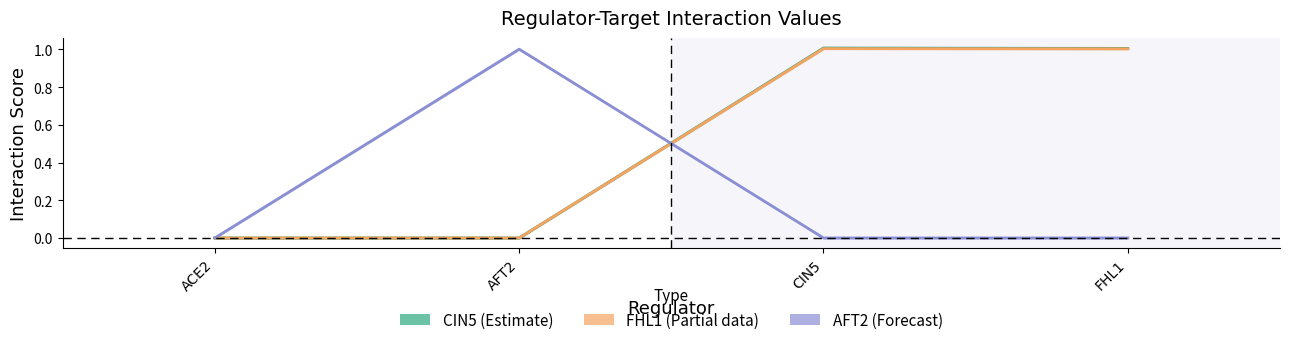

What are all the series names shown in the legend?

CIN5 (Estimate), FHL1 (Partial), AFT2 (Forecast)